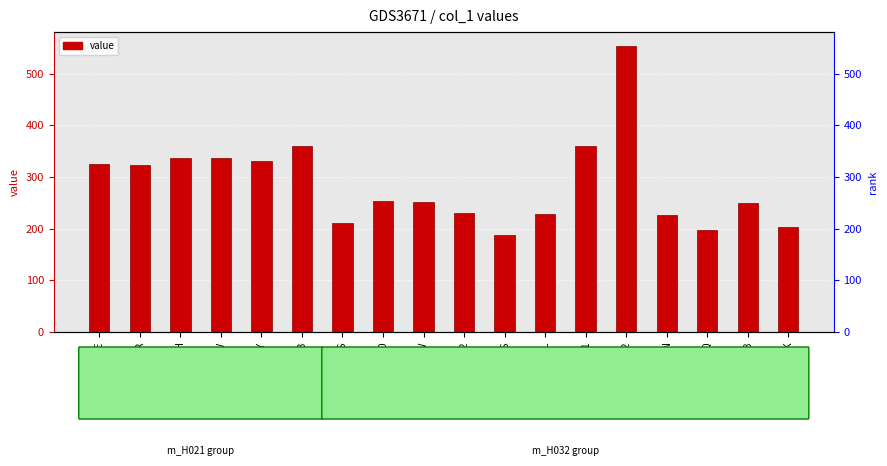

What is the sum of all values?

5167.2